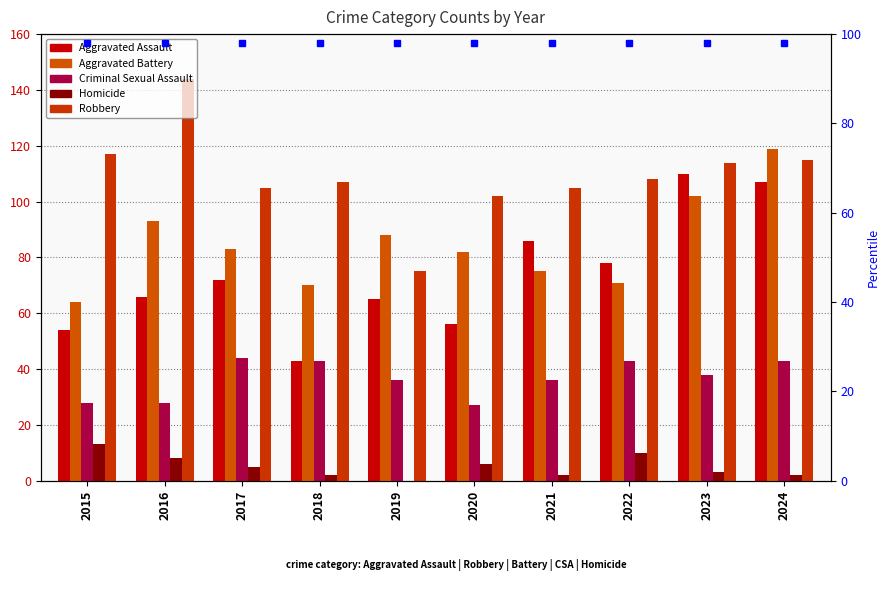

What is the difference between the second highest and minimum values in the Aggravated Battery series?

38